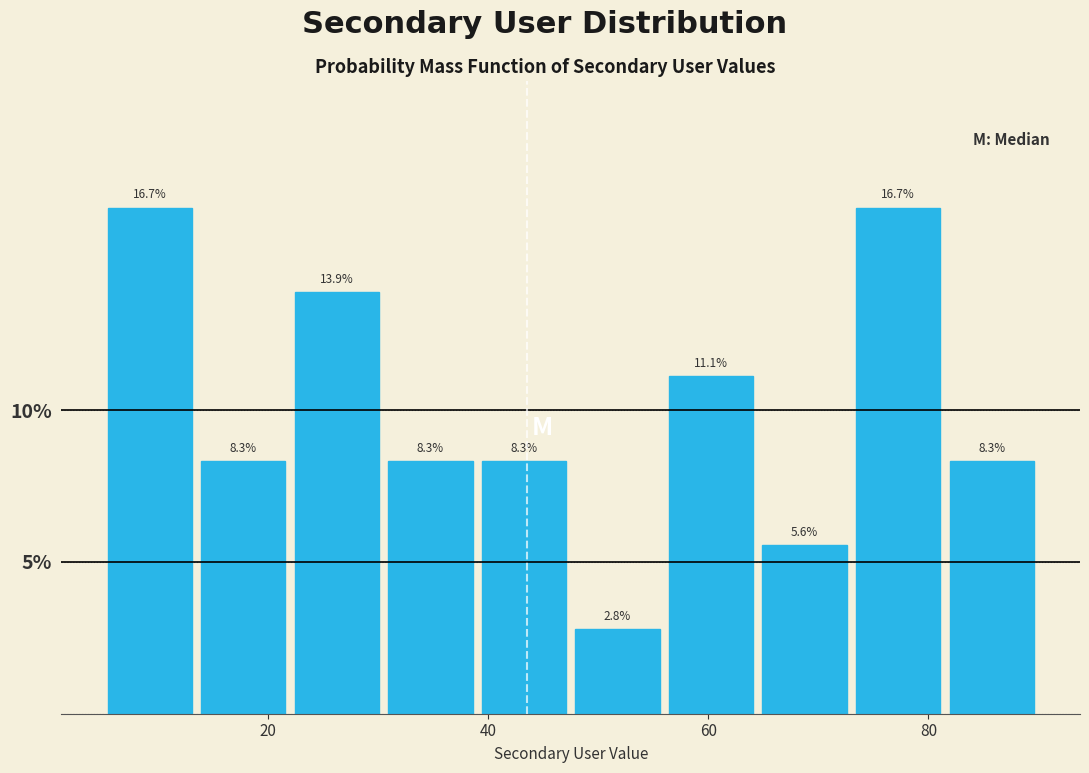

What is the height of the bar covering 5.0 to 13.5 on the x-axis? The bar edges are not printed on the chart, so give them approximately, as read against the axis.

16.7